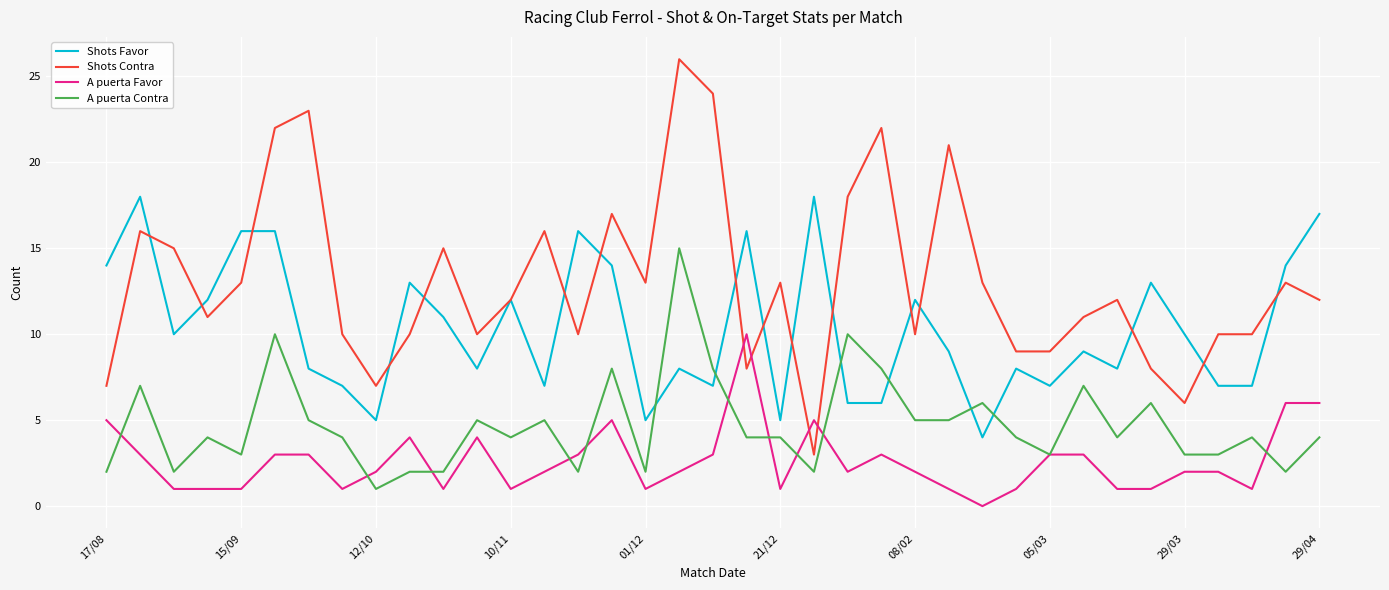

Which series has the widest spread of values?

Shots Contra